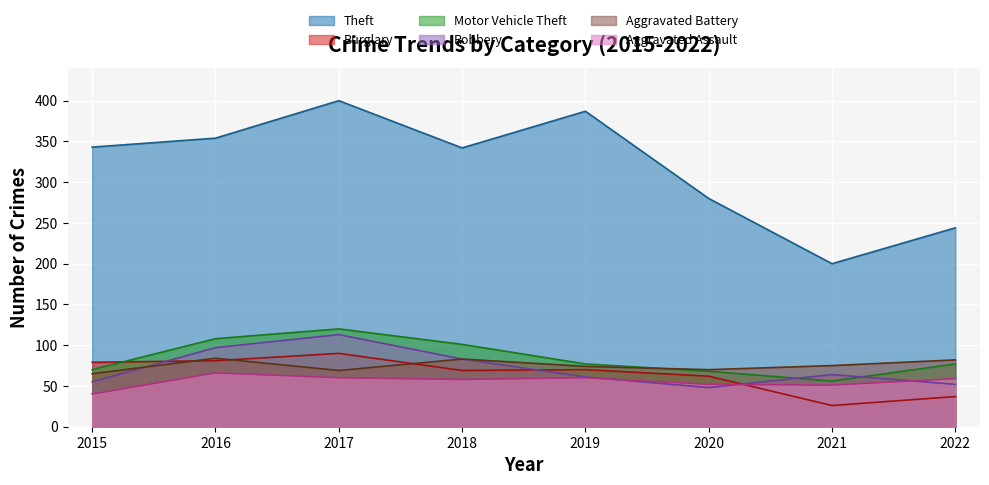

What is the greatest value displayed?

400